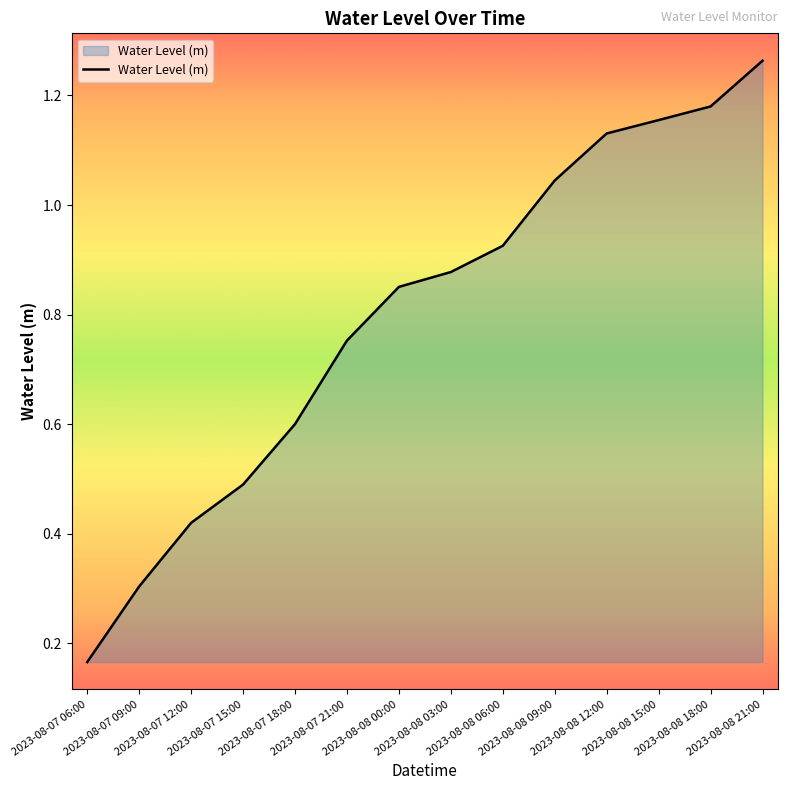

Reading left to right, what are all the values shown in this chart?

2023-08-07 06:00=0.2	2023-08-07 09:00=0.3	2023-08-07 12:00=0.4	2023-08-07 15:00=0.5	2023-08-07 18:00=0.6	2023-08-07 21:00=0.8	2023-08-08 00:00=0.9	2023-08-08 03:00=0.9	2023-08-08 06:00=0.9	2023-08-08 09:00=1.0	2023-08-08 12:00=1.1	2023-08-08 15:00=1.2	2023-08-08 18:00=1.2	2023-08-08 21:00=1.3